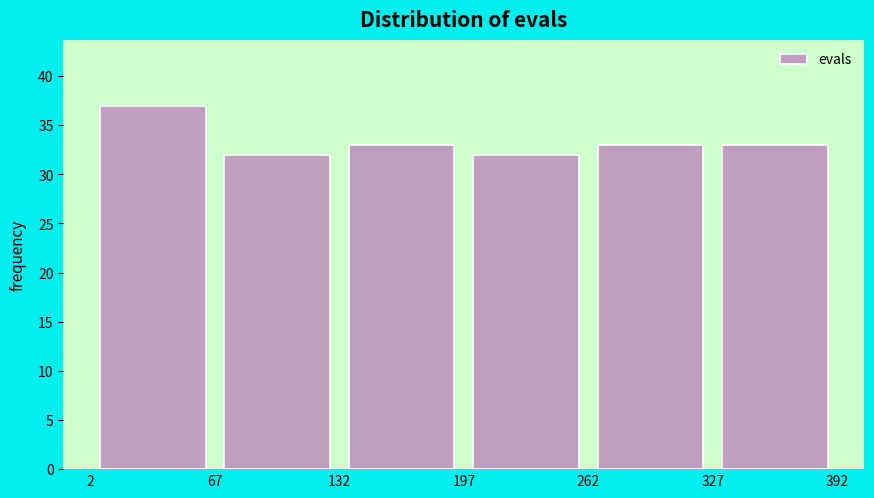

Reading left to right, transcribe this chart: for each bar, give the range it covers on the x-axis and its height. The values are not printed on the chart, so give them approximately, as read against the axis.

2 to 67: 37
67 to 132: 32
132 to 197: 33
197 to 262: 32
262 to 327: 33
327 to 392: 33